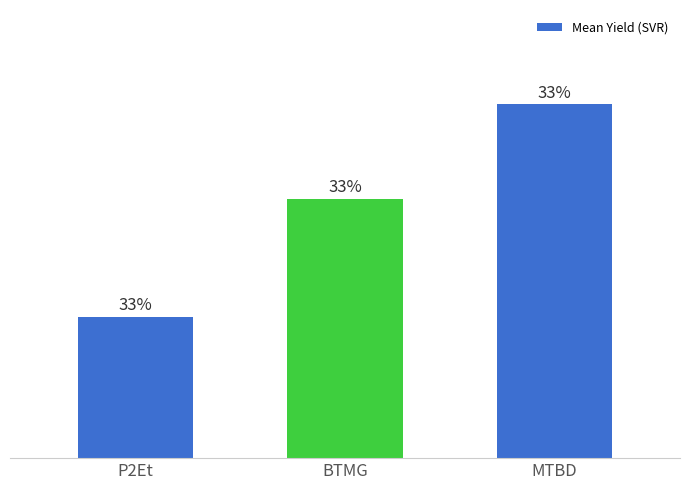

At which category does the chart reach its minimum across all series?

P2Et